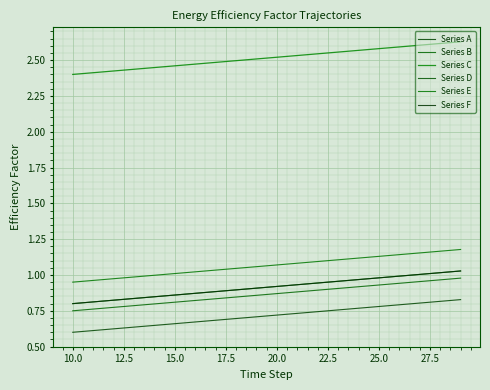

What is the average value of the Series B series?

0.9